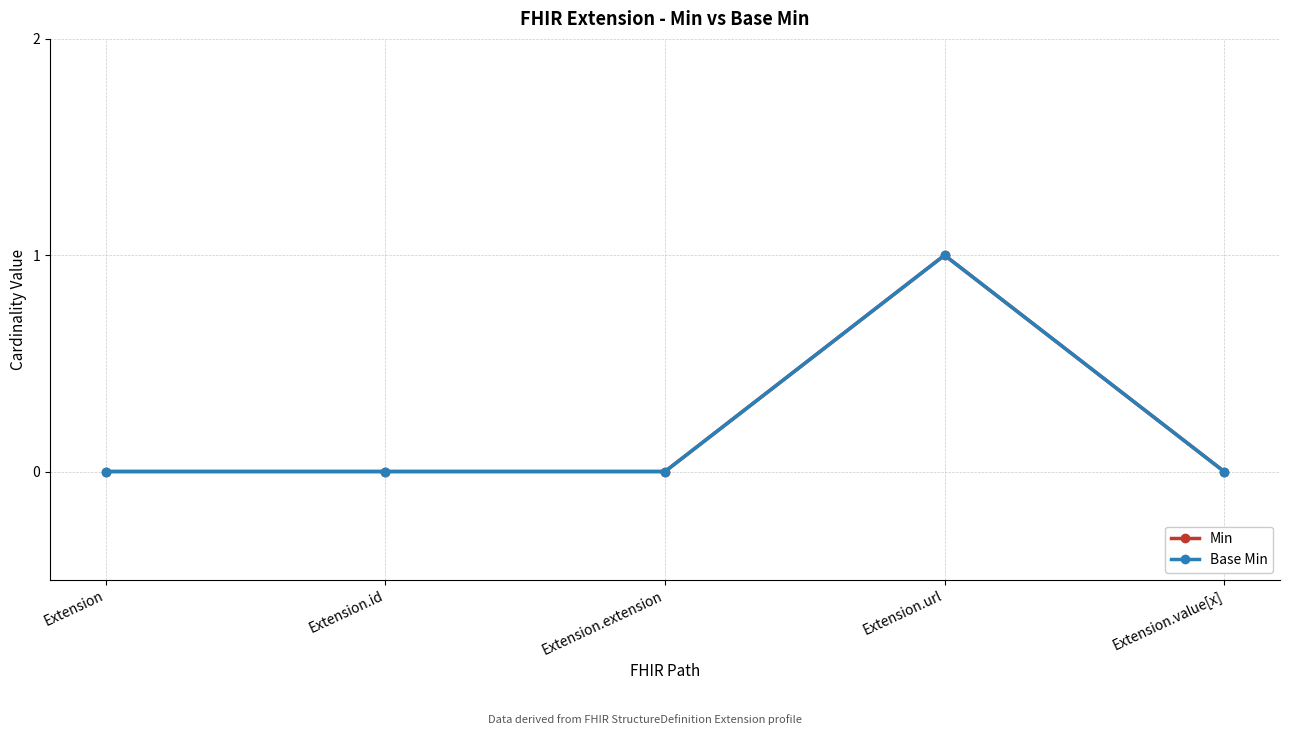

True or false: Base Min and Min intersect in this chart.

False